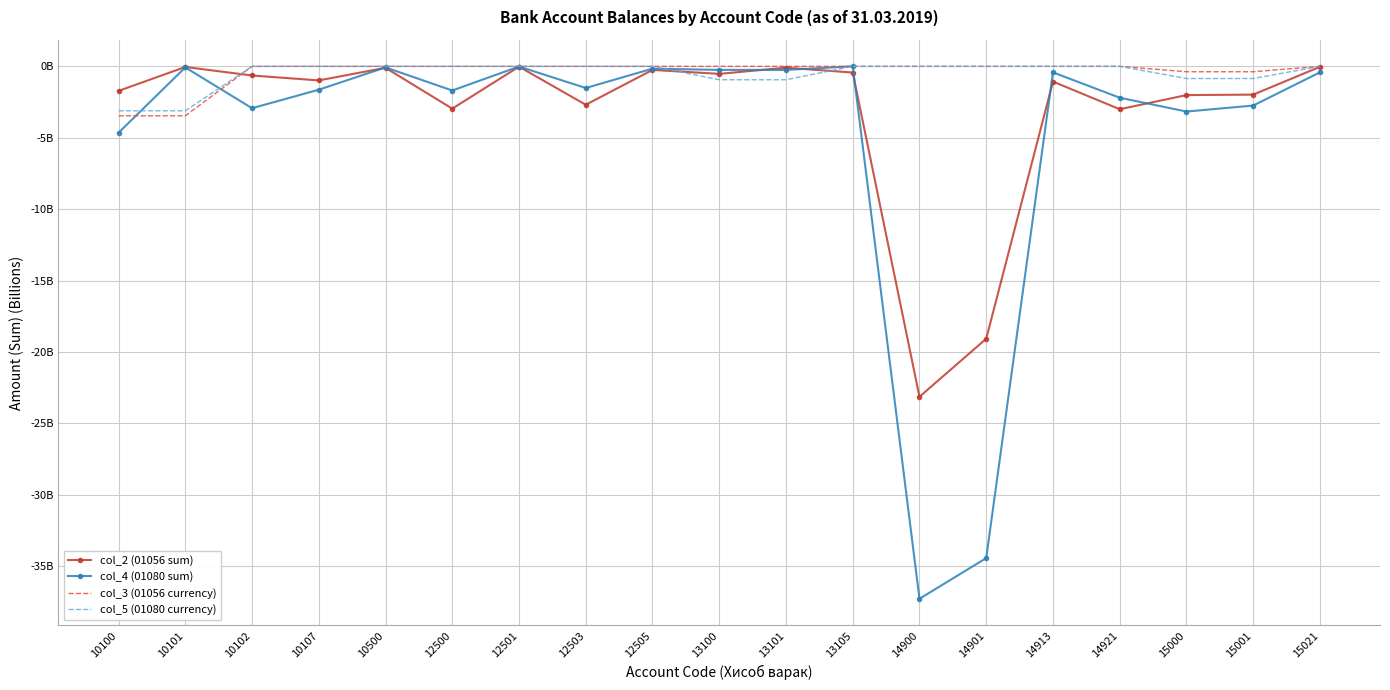

What are all the series names shown in the legend?

col_2 (01056 sum), col_4 (01080 sum), col_3 (01056 currency), col_5 (01080 currency)